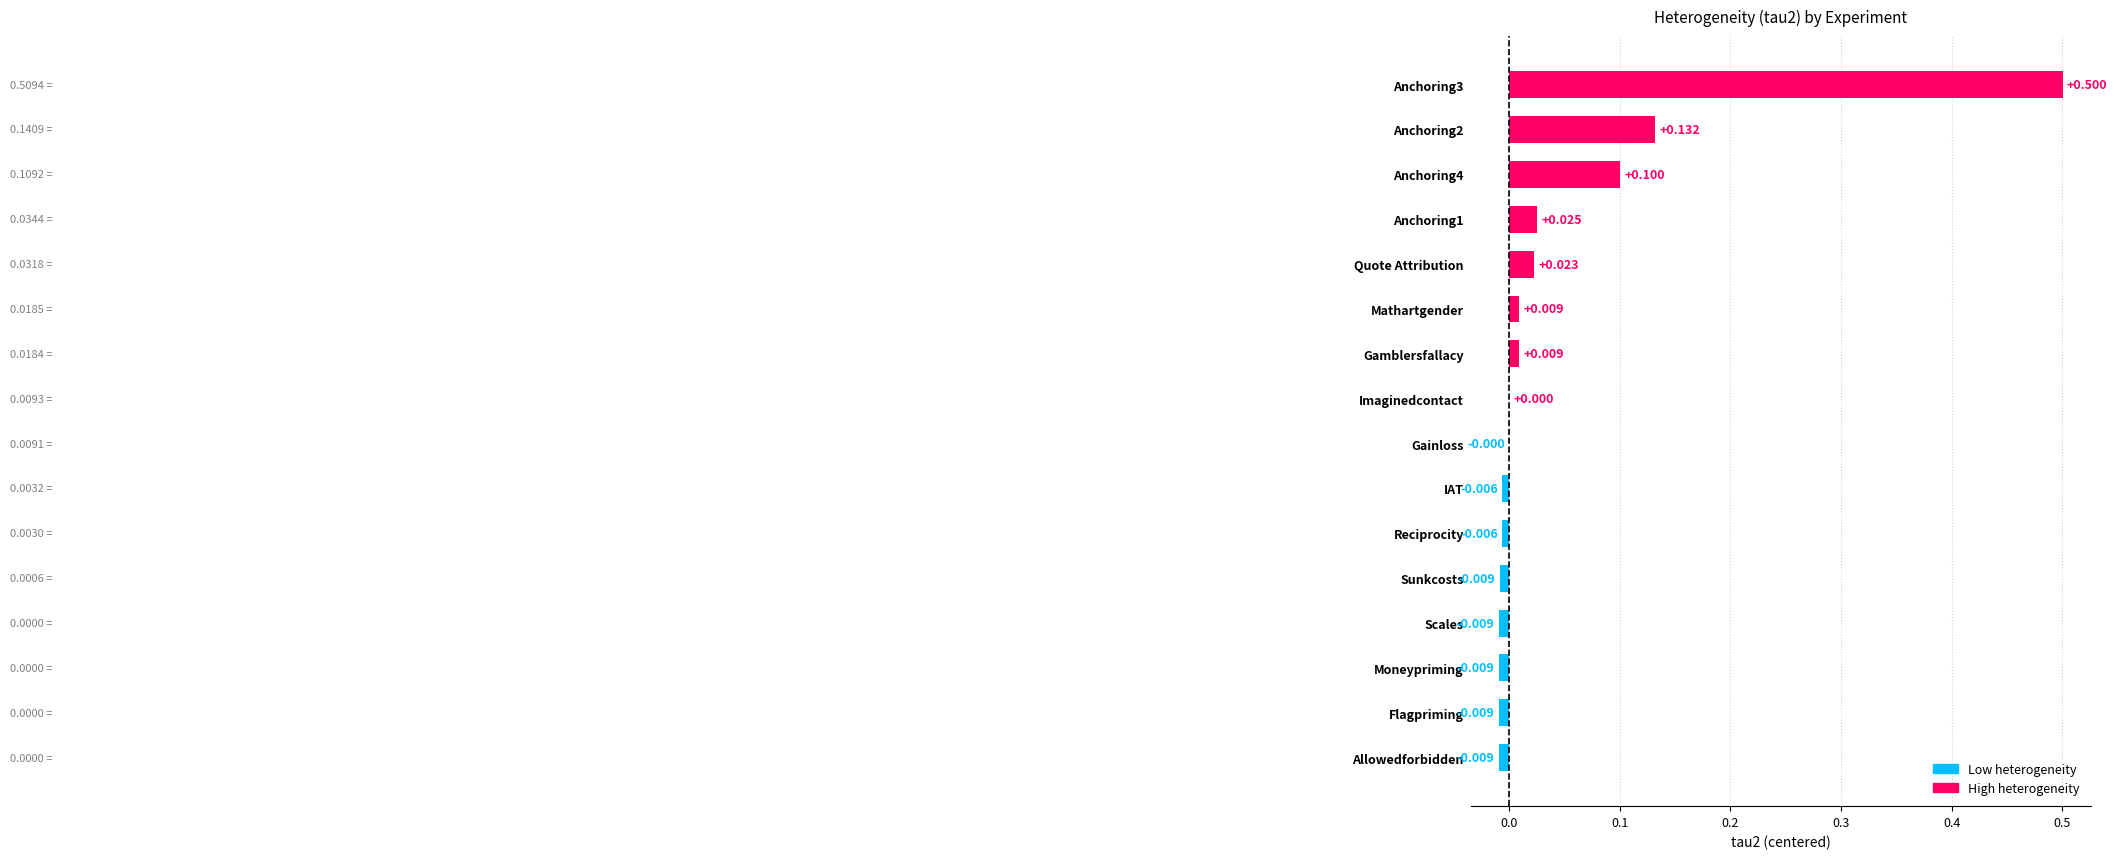

List the labels in order of value, largest first.

Anchoring3, Anchoring2, Anchoring4, Anchoring1, Quote Attribution, Mathartgender, Gamblersfallacy, Imaginedcontact, Gainloss, IAT, Reciprocity, Sunkcosts, Allowedforbidden, Flagpriming, Moneypriming, Scales